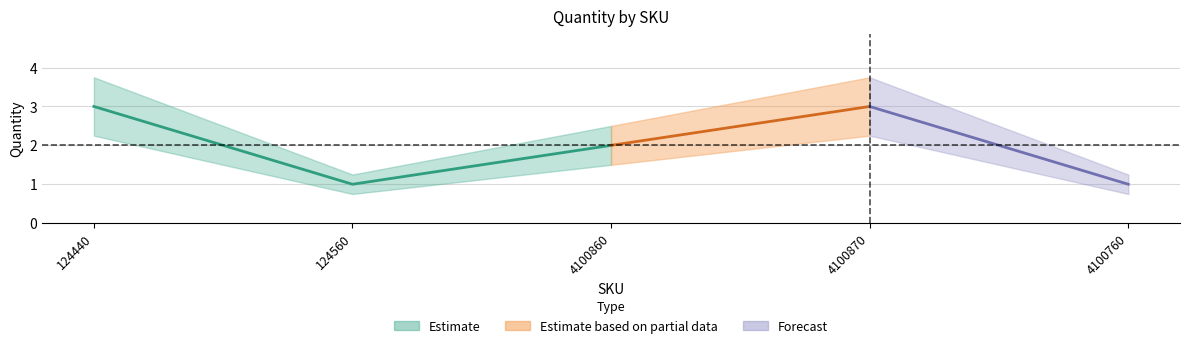

Rank the categories by value from lowest to highest.

124560, 4100760, 4100860, 124440, 4100870